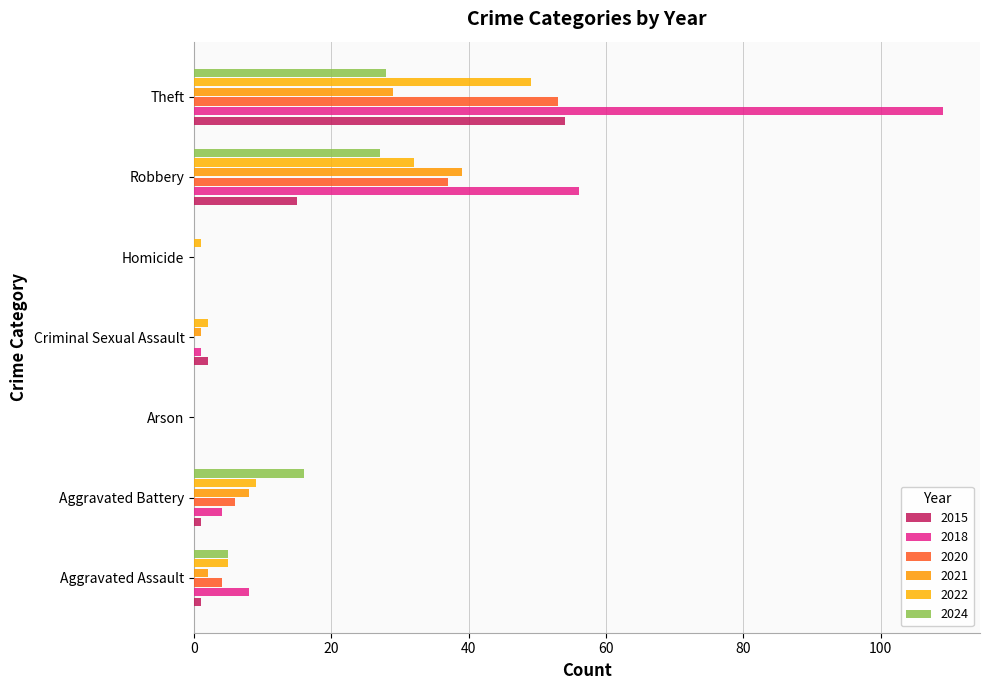

The 2018 series shows 0 at Arson. True or false?

True